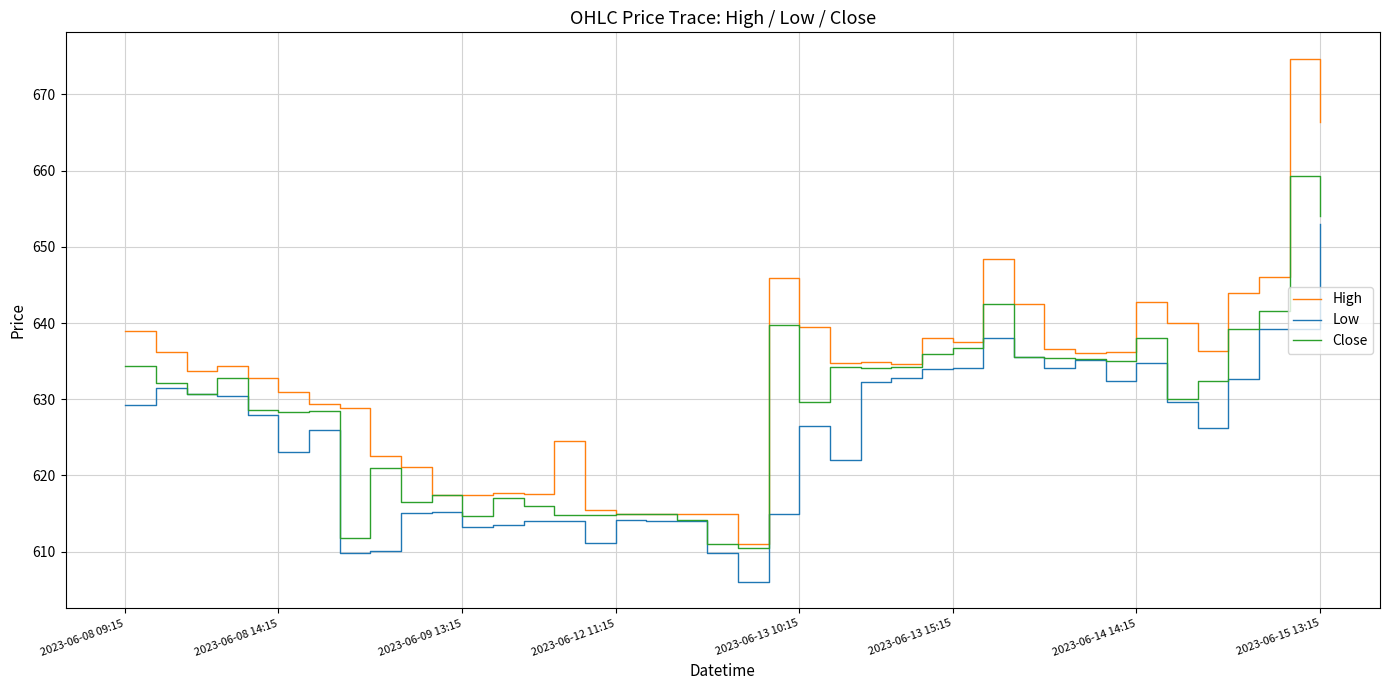

What is the minimum value shown in the chart?

606.0